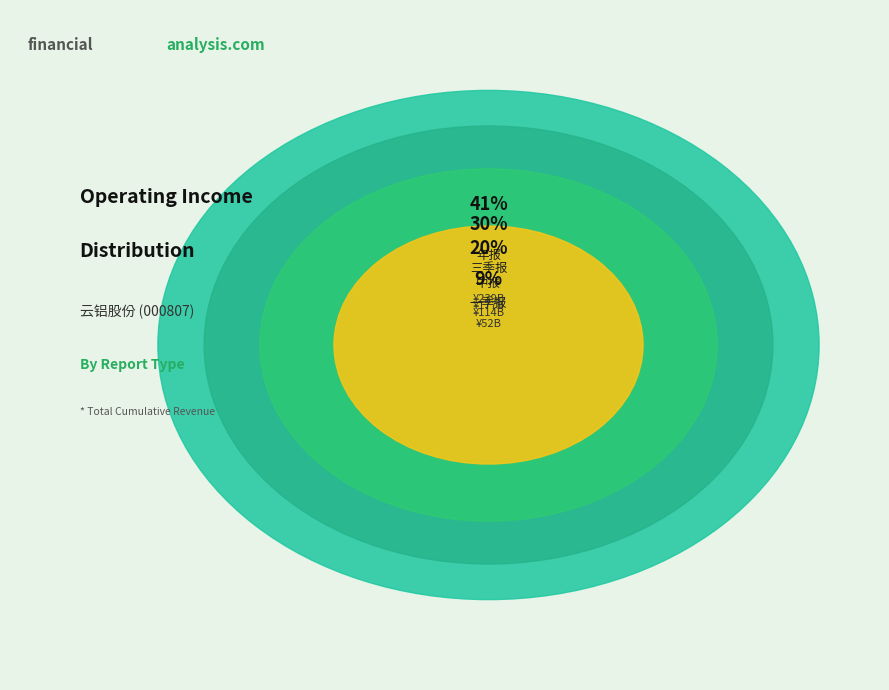

The 5 slice represents 15% of the pie. True or false?

False